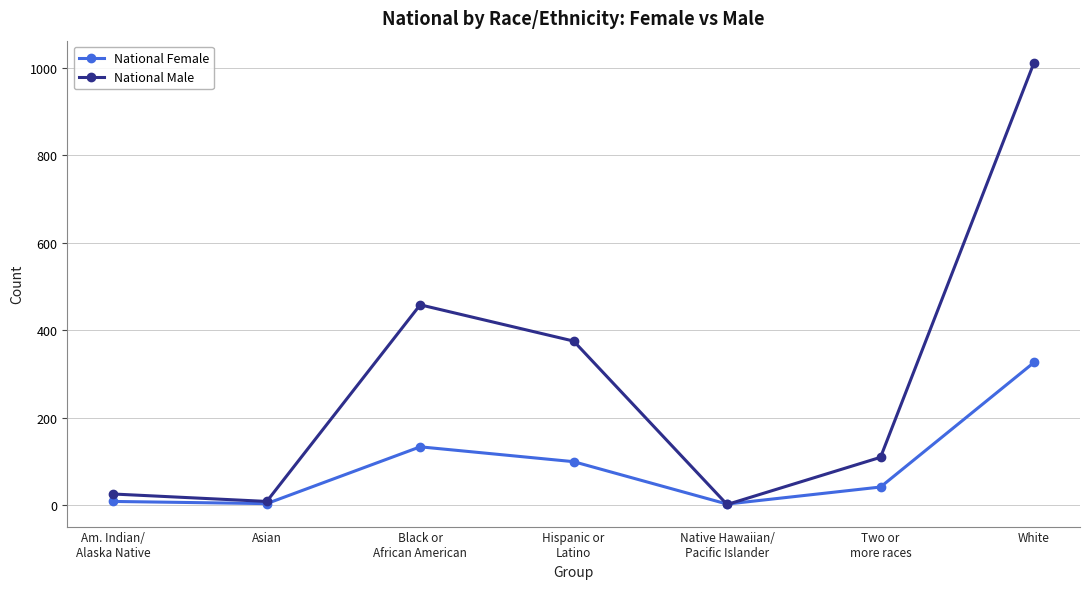

List the series in order of their overall mean, lowest first.

National Female, National Male